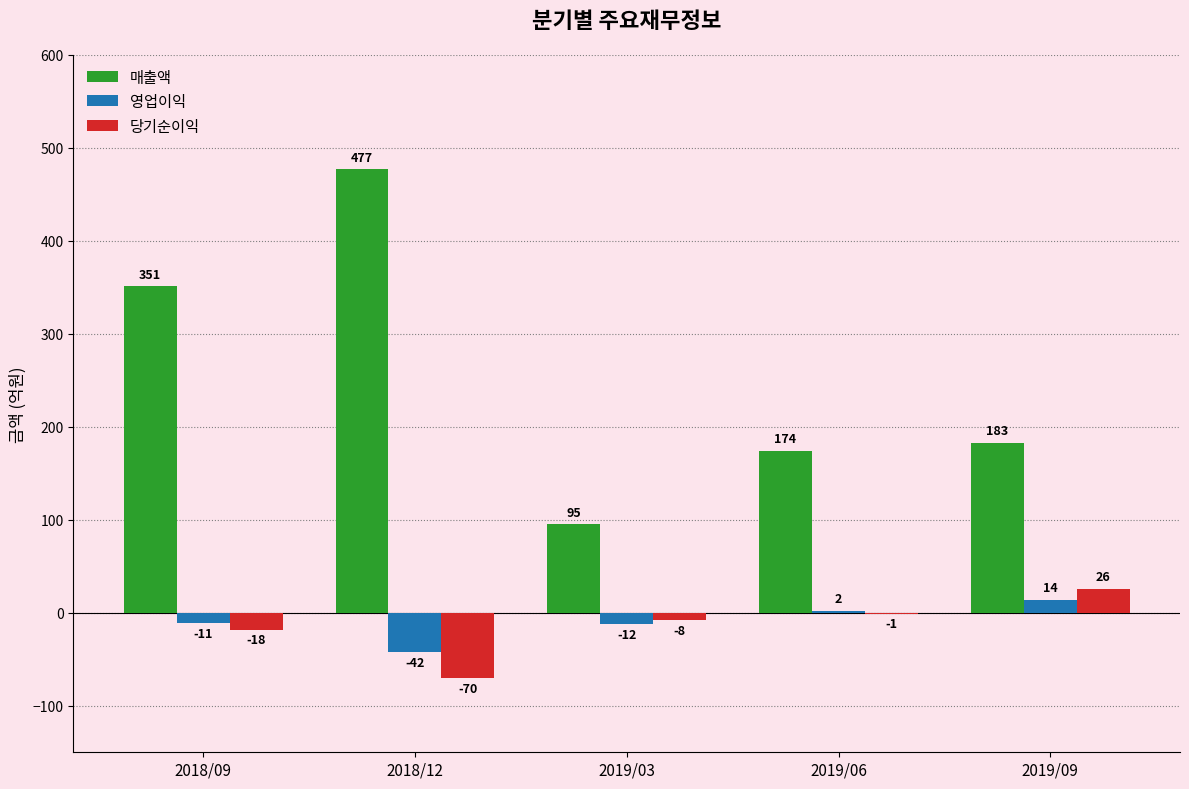

Which series has the largest total across all categories?

매출액